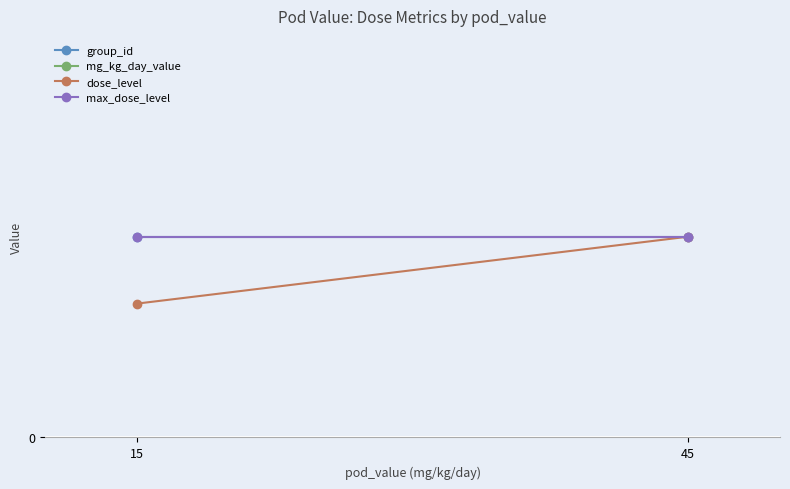

How many distinct data groups are displayed?

4